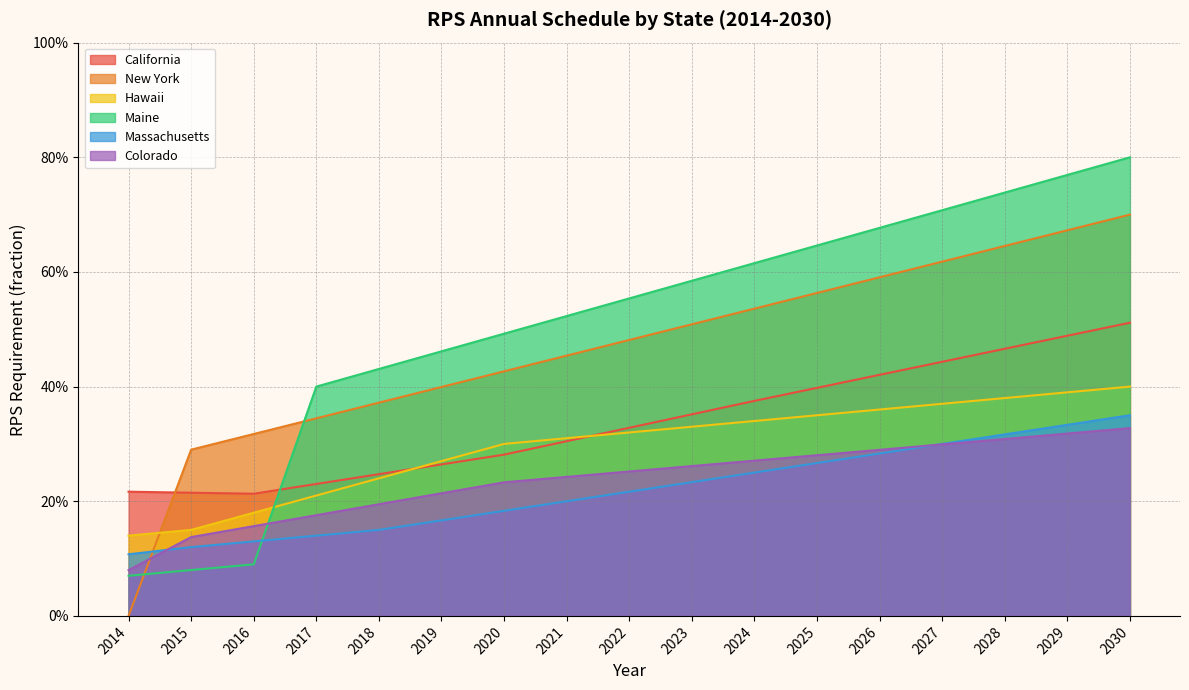

Which label corresponds to the largest value in the chart?

2030